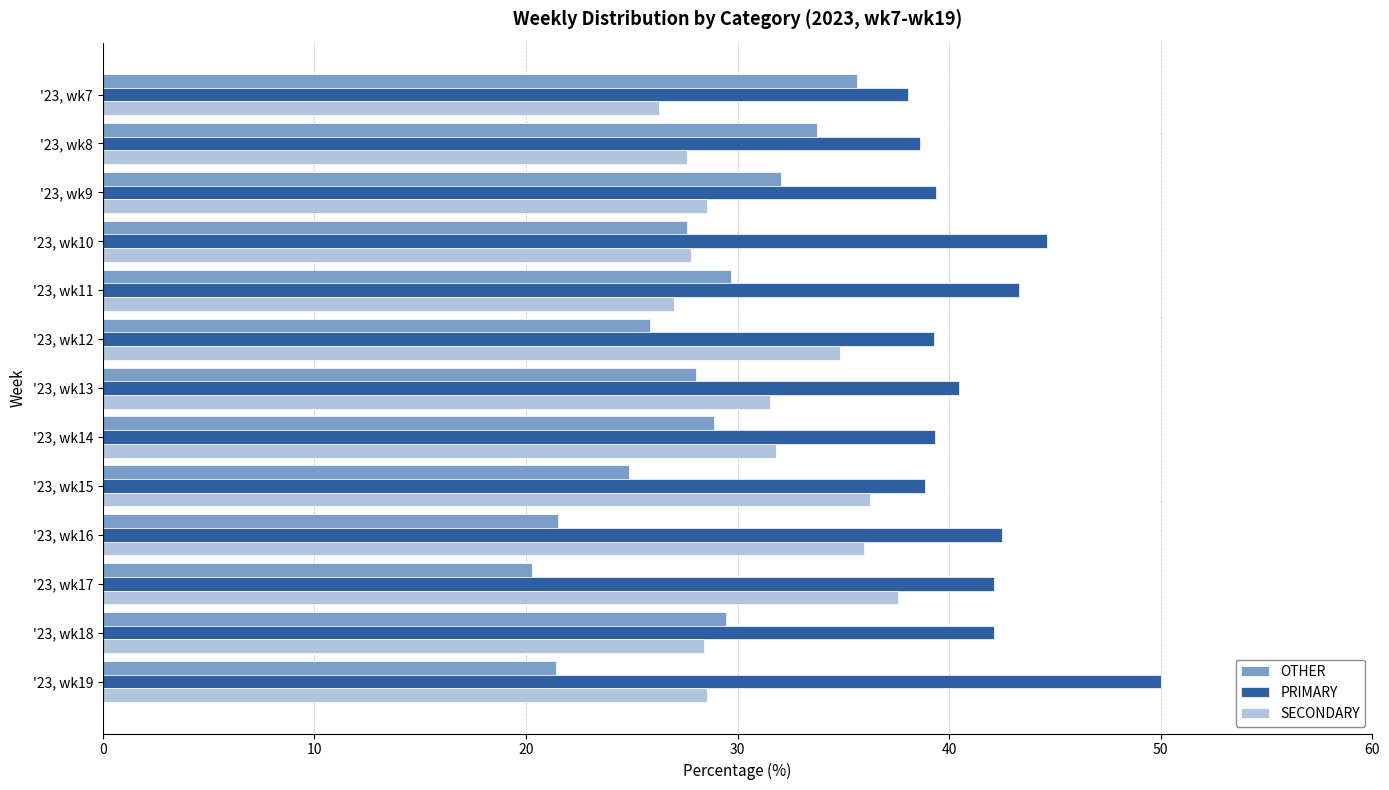

Is it true that PRIMARY equals 60.7 at '23, wk8?

False